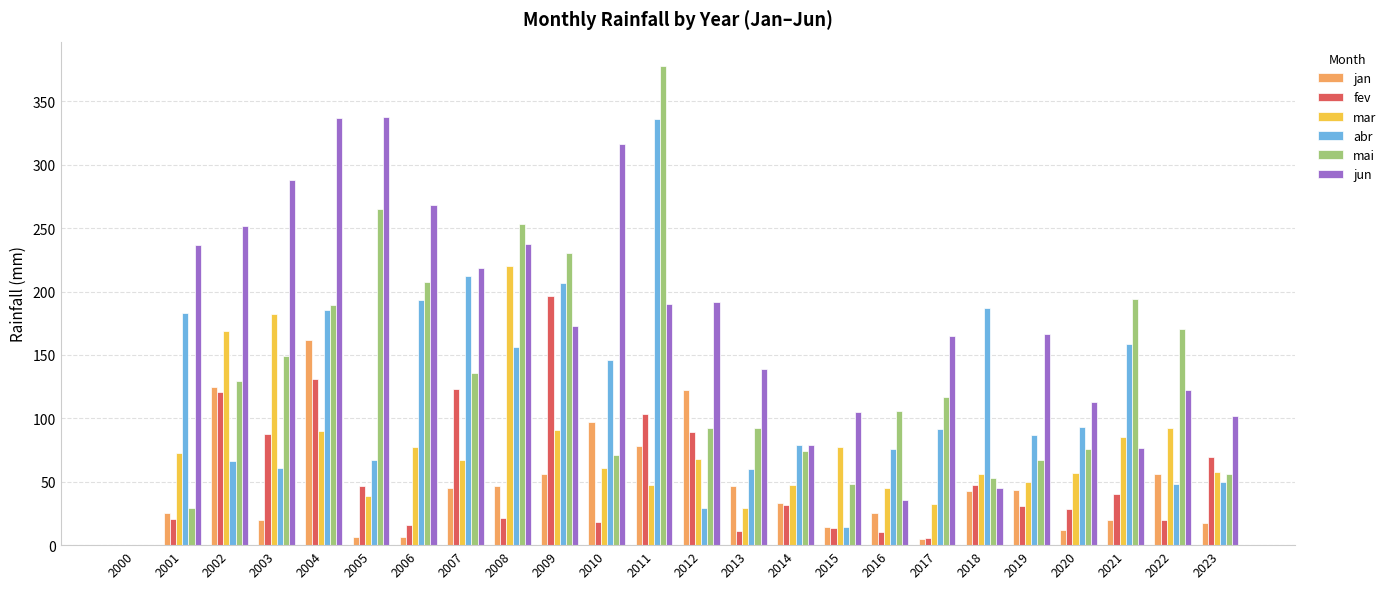

Which series changed the most between 2005 and 2022?

jun